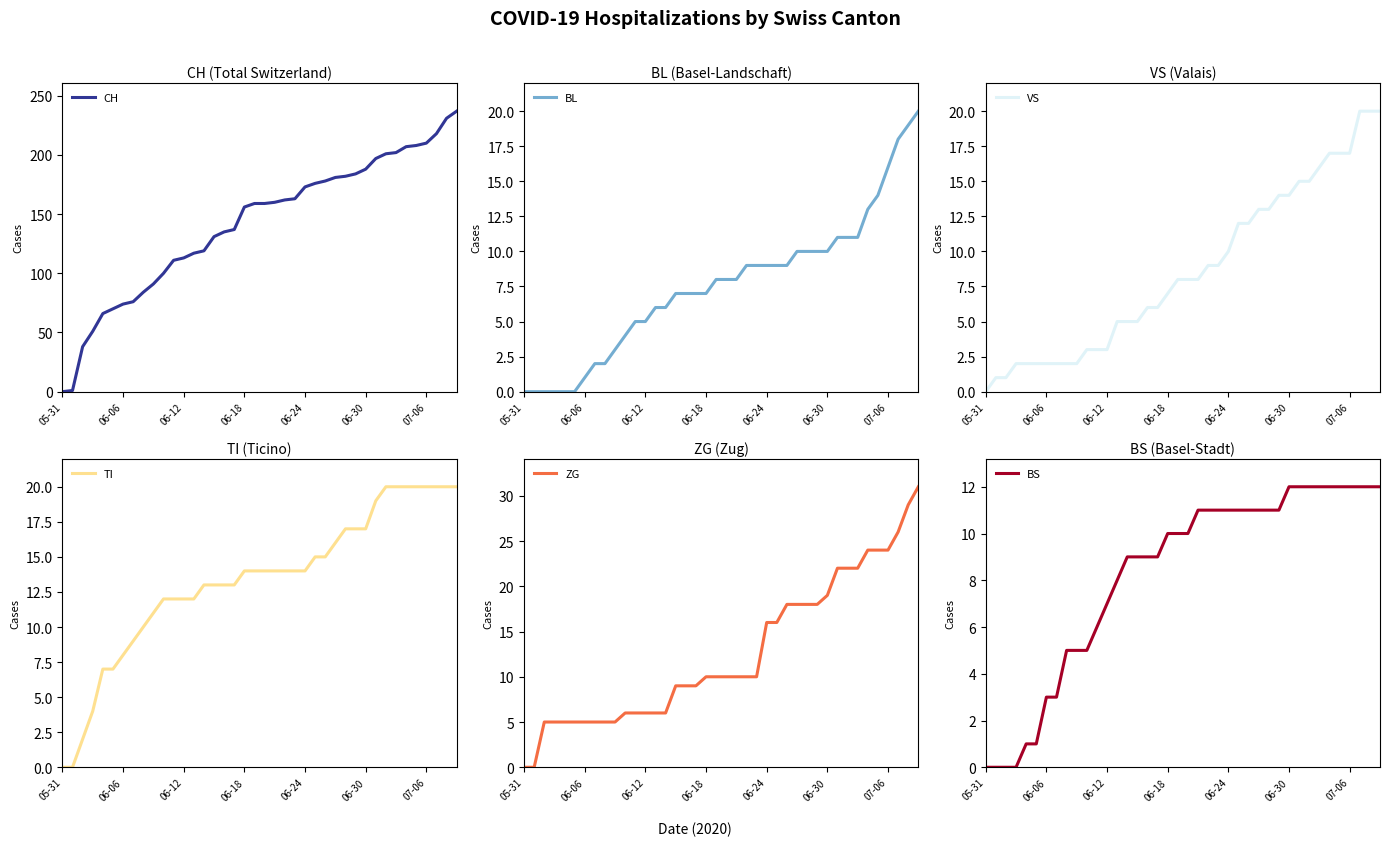

What is the total value across all series at 37?

314